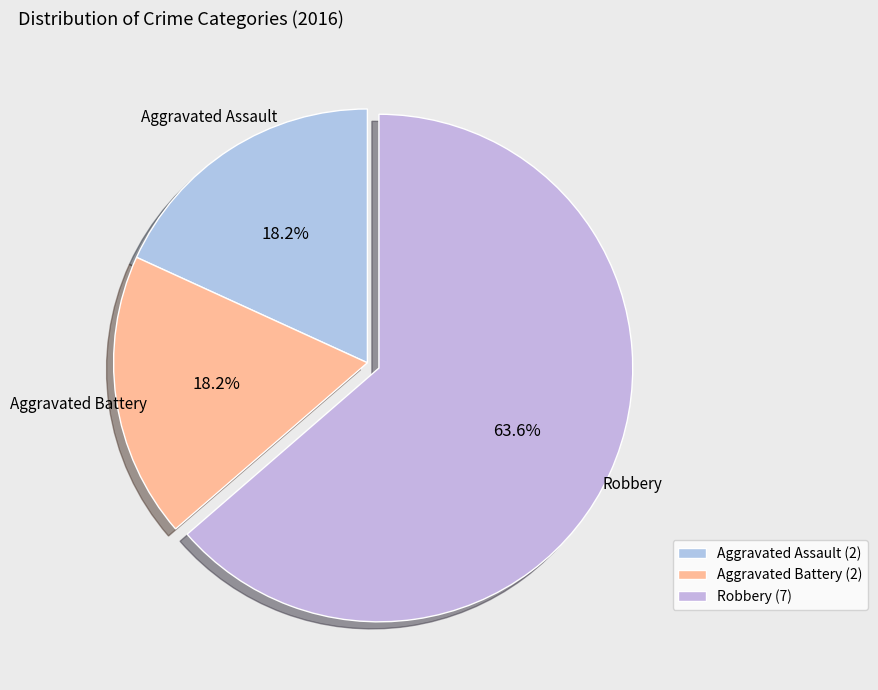

What is the smallest slice in the pie chart?

Aggravated Assault